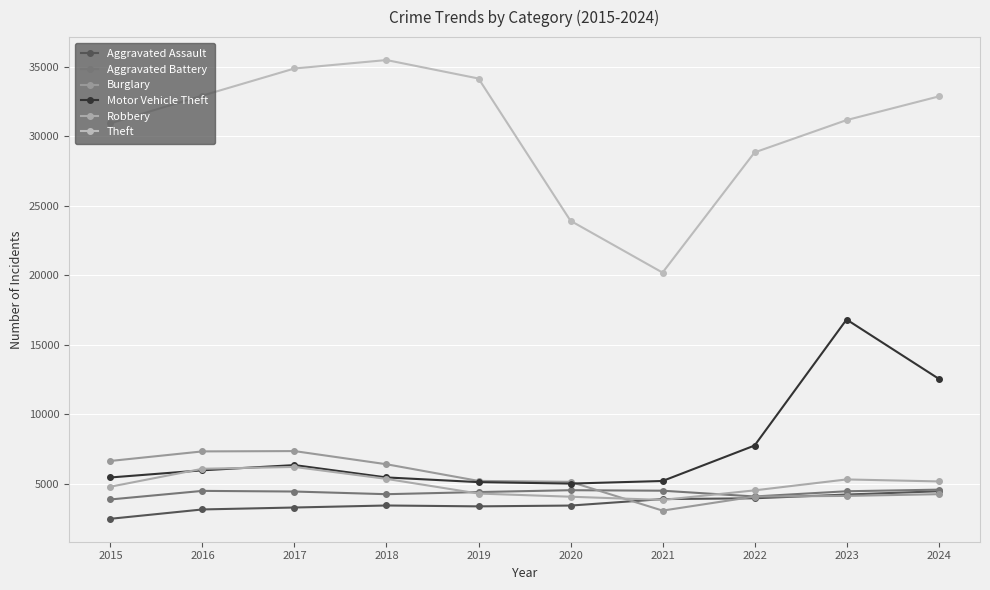

How many lines are shown in the chart?

6